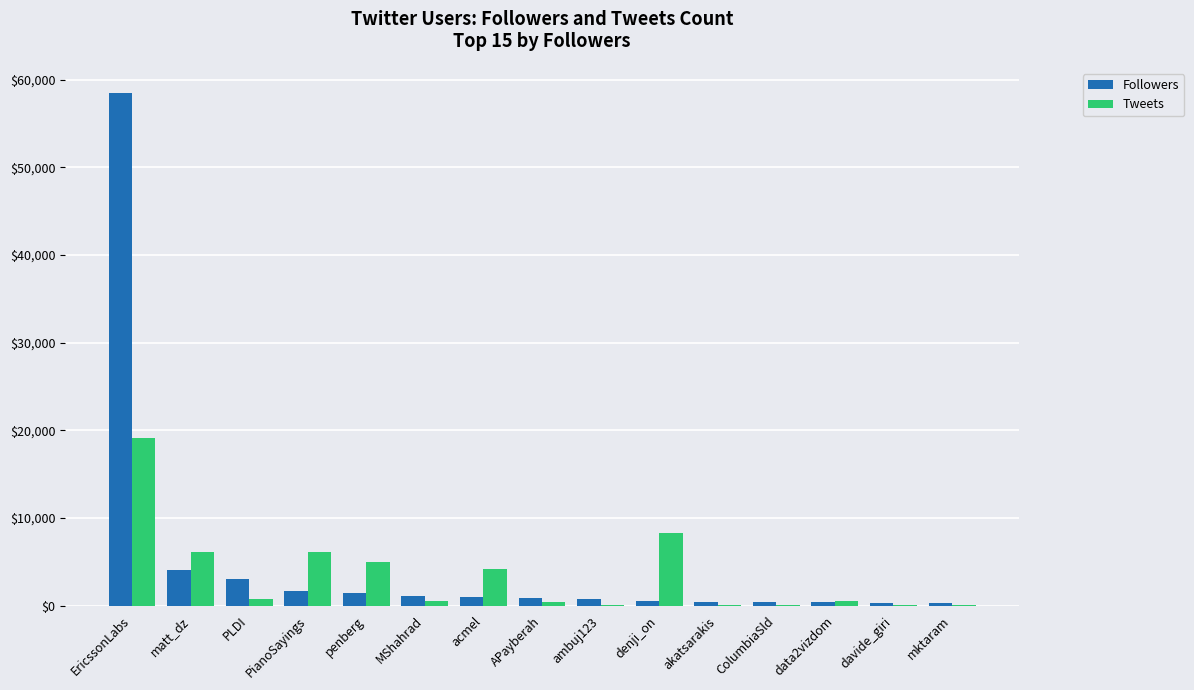

Read the Followers value at penberg, to the nearest 100.

1500